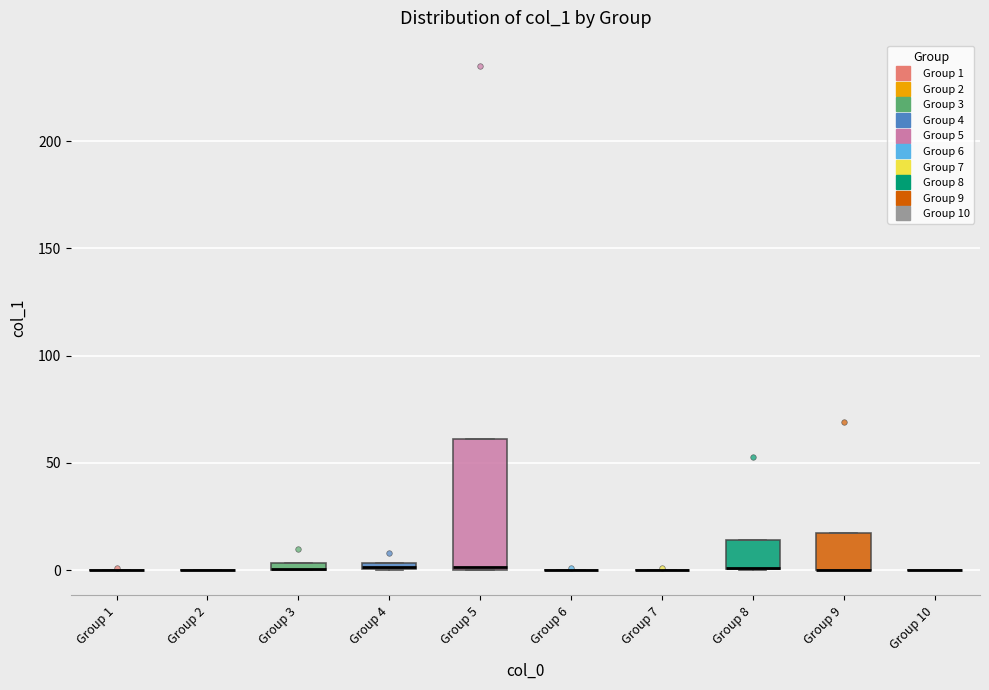

Comparing the boxes themselves (not the whiskers), which one is the tallest?

Group 5